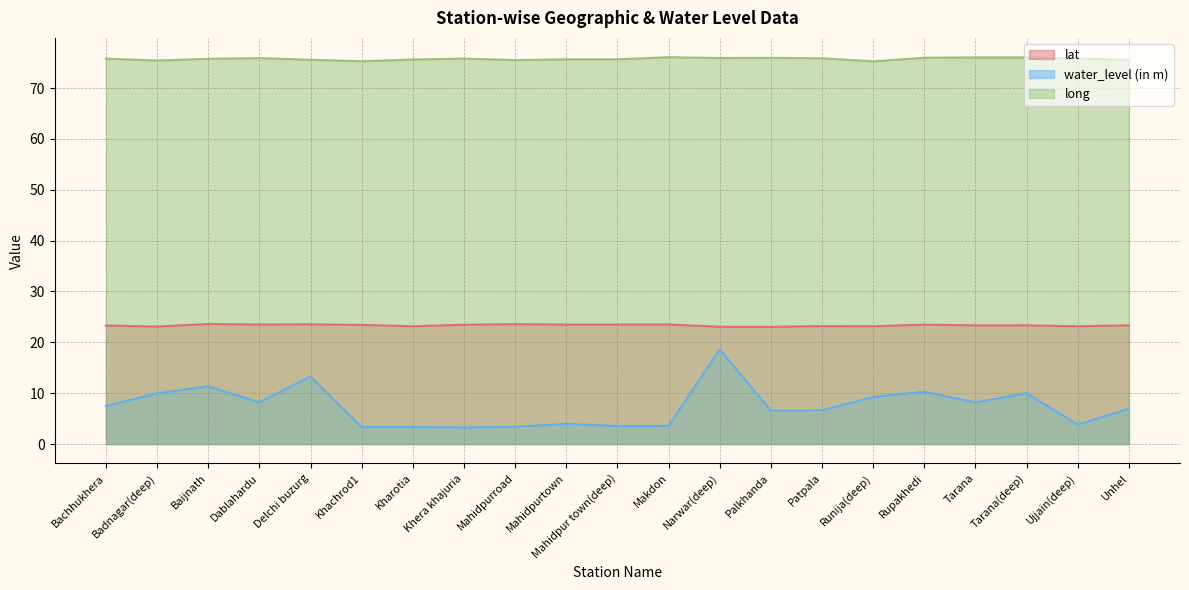

Rank the categories by water_level (in m) value from highest to lowest.

Narwar(deep), Delchi buzurg, Baijnath, Rupakhedi, Tarana(deep), Badnagar(deep), Runija(deep), Dablahardu, Tarana, Bachhukhera, Unhel, Patpala, Palkhanda, Mahidpurtown, Ujjain(deep), Mahidpur town(deep), Makdon, Mahidpurroad, Khachrod1, Kharotia, Khera khajuria